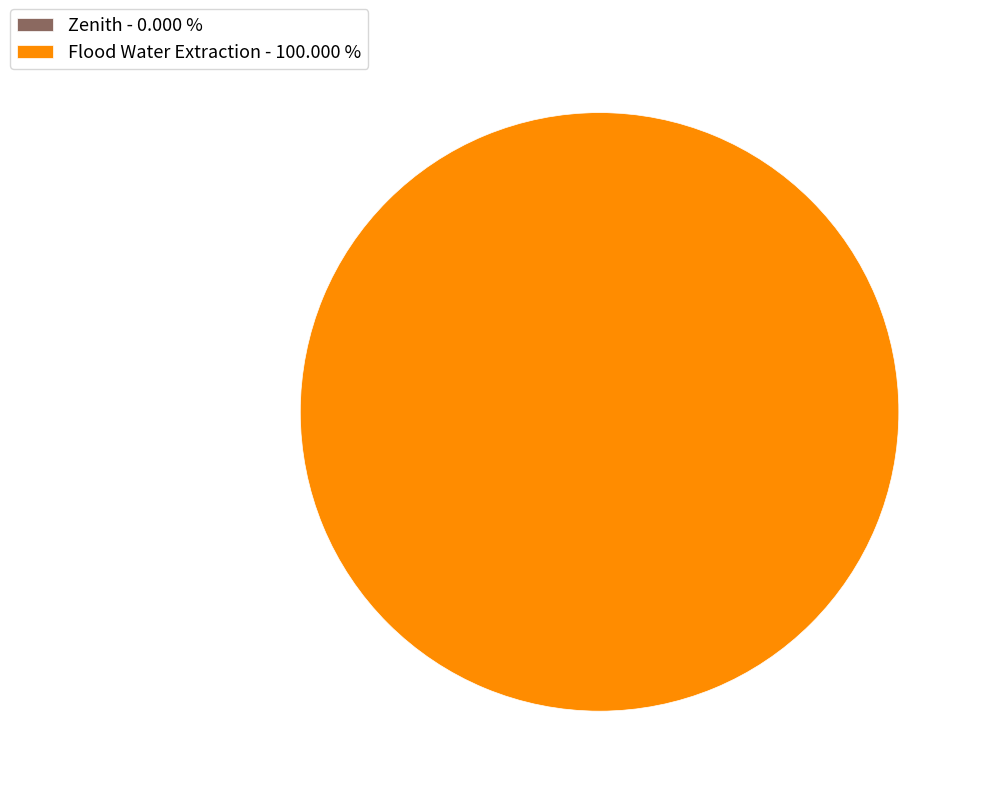

Does Flood Water Extraction account for over 50% of the chart?

Yes